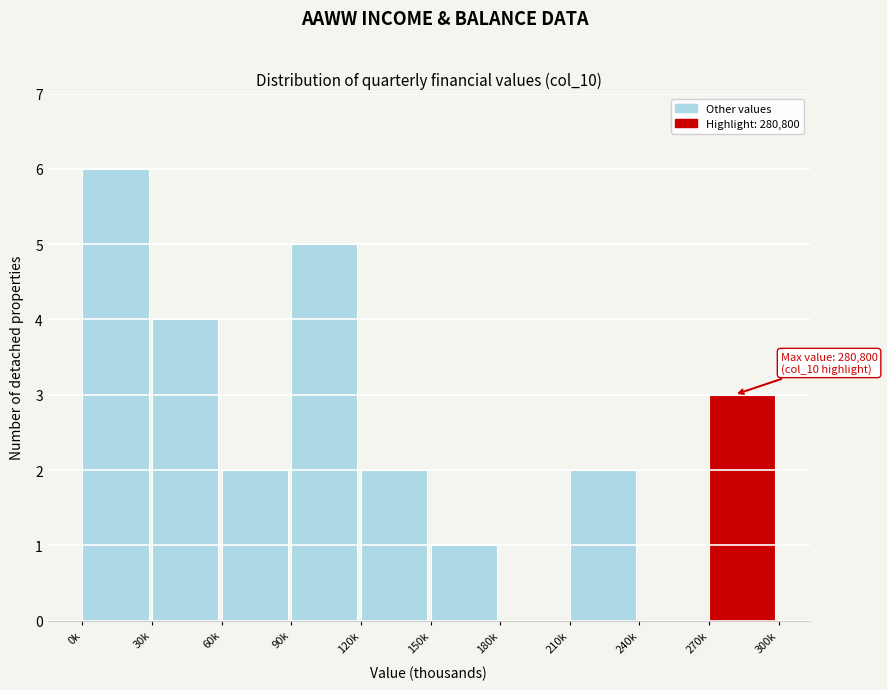

Reading left to right, list all the values displayed in this chart.

0k=6	30k=4	60k=2	90k=5	120k=2	150k=1	180k=0	210k=2	240k=0	270k=3